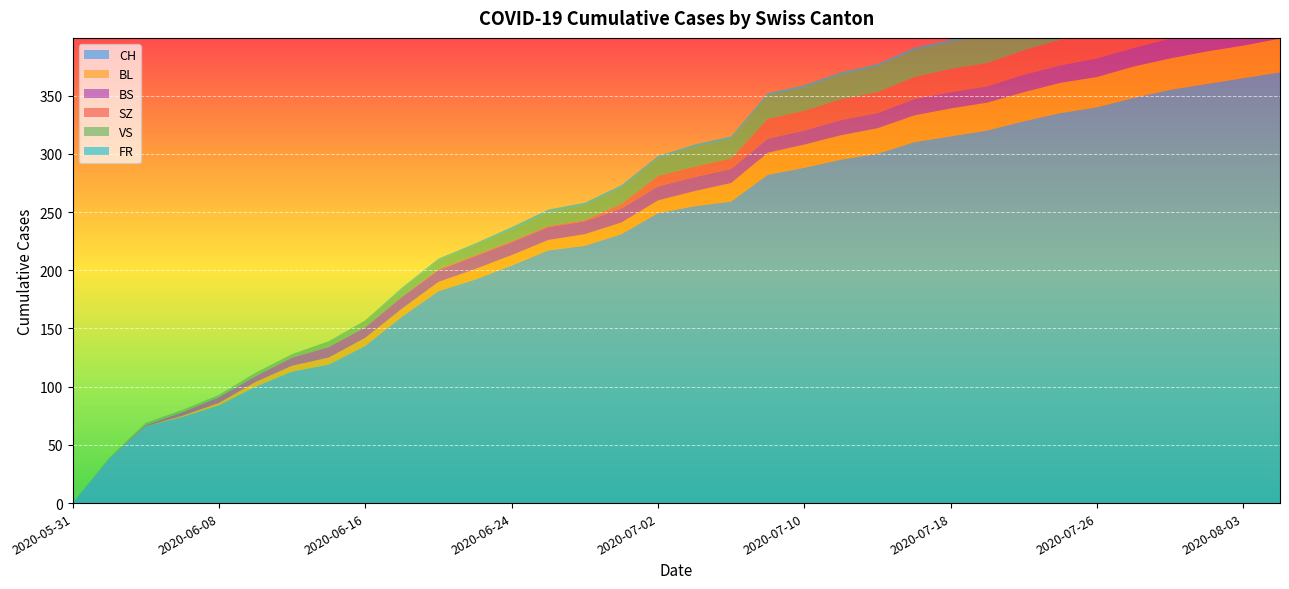

Reading left to right, extract all data points from this chart.

CH: 0	38	66	74	84	100	113	119	135	160	182	192	204	217	221	231	249	255	259	282	288	295	300	310	315	320	328	335	340	348	355	360	365	370
BL: 0	0	0	1	2	4	5	6	7	7	8	9	9	9	10	10	11	13	16	19	20	21	22	23	24	24	25	26	26	27	27	28	28	29
BS: 0	0	1	3	5	5	7	9	9	10	10	11	11	11	11	12	12	12	12	12	12	13	13	14	14	14	15	15	16	16	17	17	17	18
SZ: 0	0	0	0	0	0	0	0	0	0	1	1	1	1	1	4	9	9	9	17	17	18	18	19	20	20	21	22	23	23	24	25	26	27
VS: 0	1	2	2	2	3	3	5	6	7	8	9	10	12	13	14	15	17	17	20	20	21	22	23	23	24	25	26	27	28	29	30	31	32
FR: 0	0	0	0	0	0	0	0	0	1	1	1	2	2	2	2	2	2	2	2	2	2	2	2	2	2	2	2	2	2	2	2	2	2